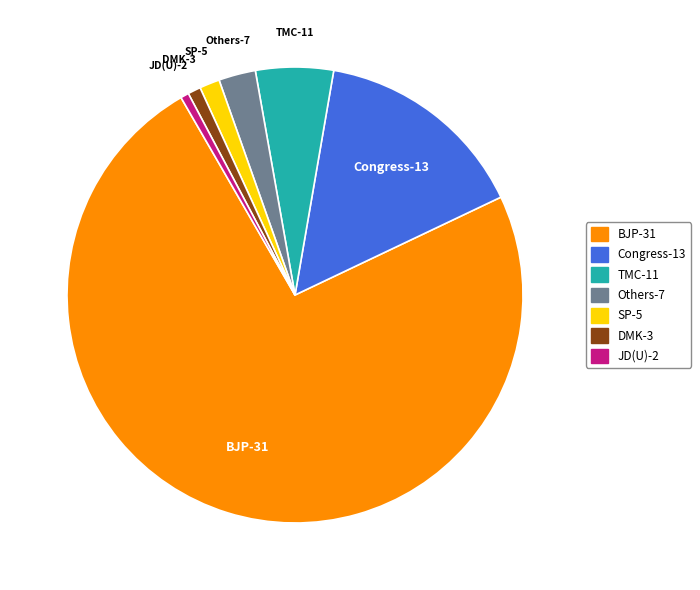

True or false: DMK-3 accounts for 10% of the total.

False